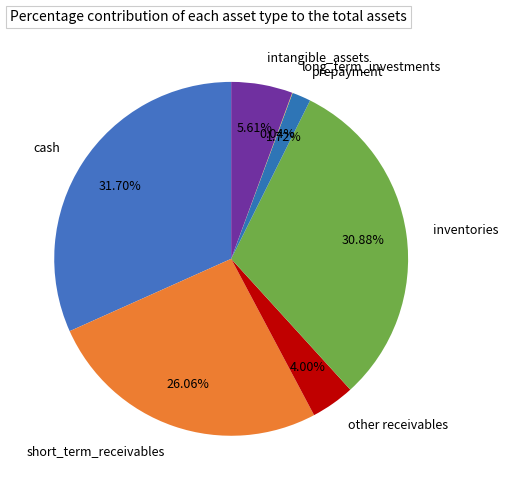

Do prepayment and intangible_assets together represent more than half of the pie?

No